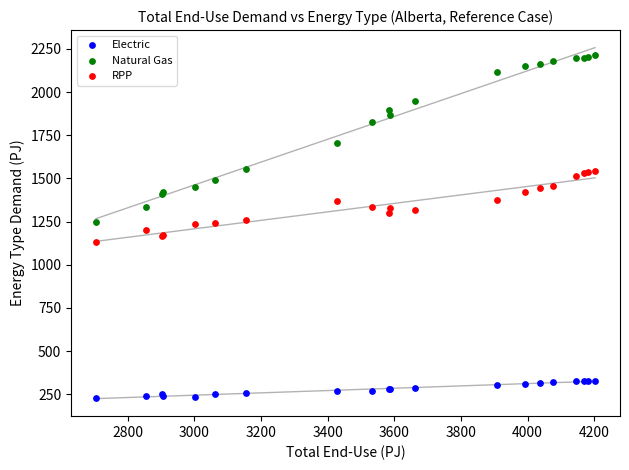

Which series reaches the minimum Y coordinate?

Electric